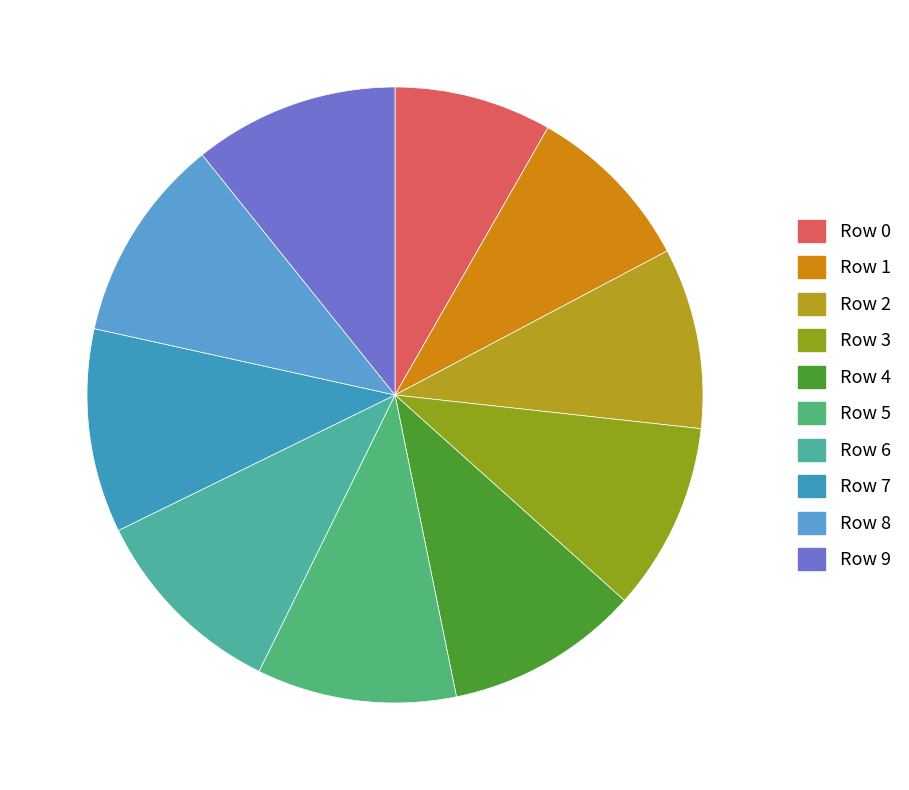

What is the smallest slice in the pie chart?

Row 0